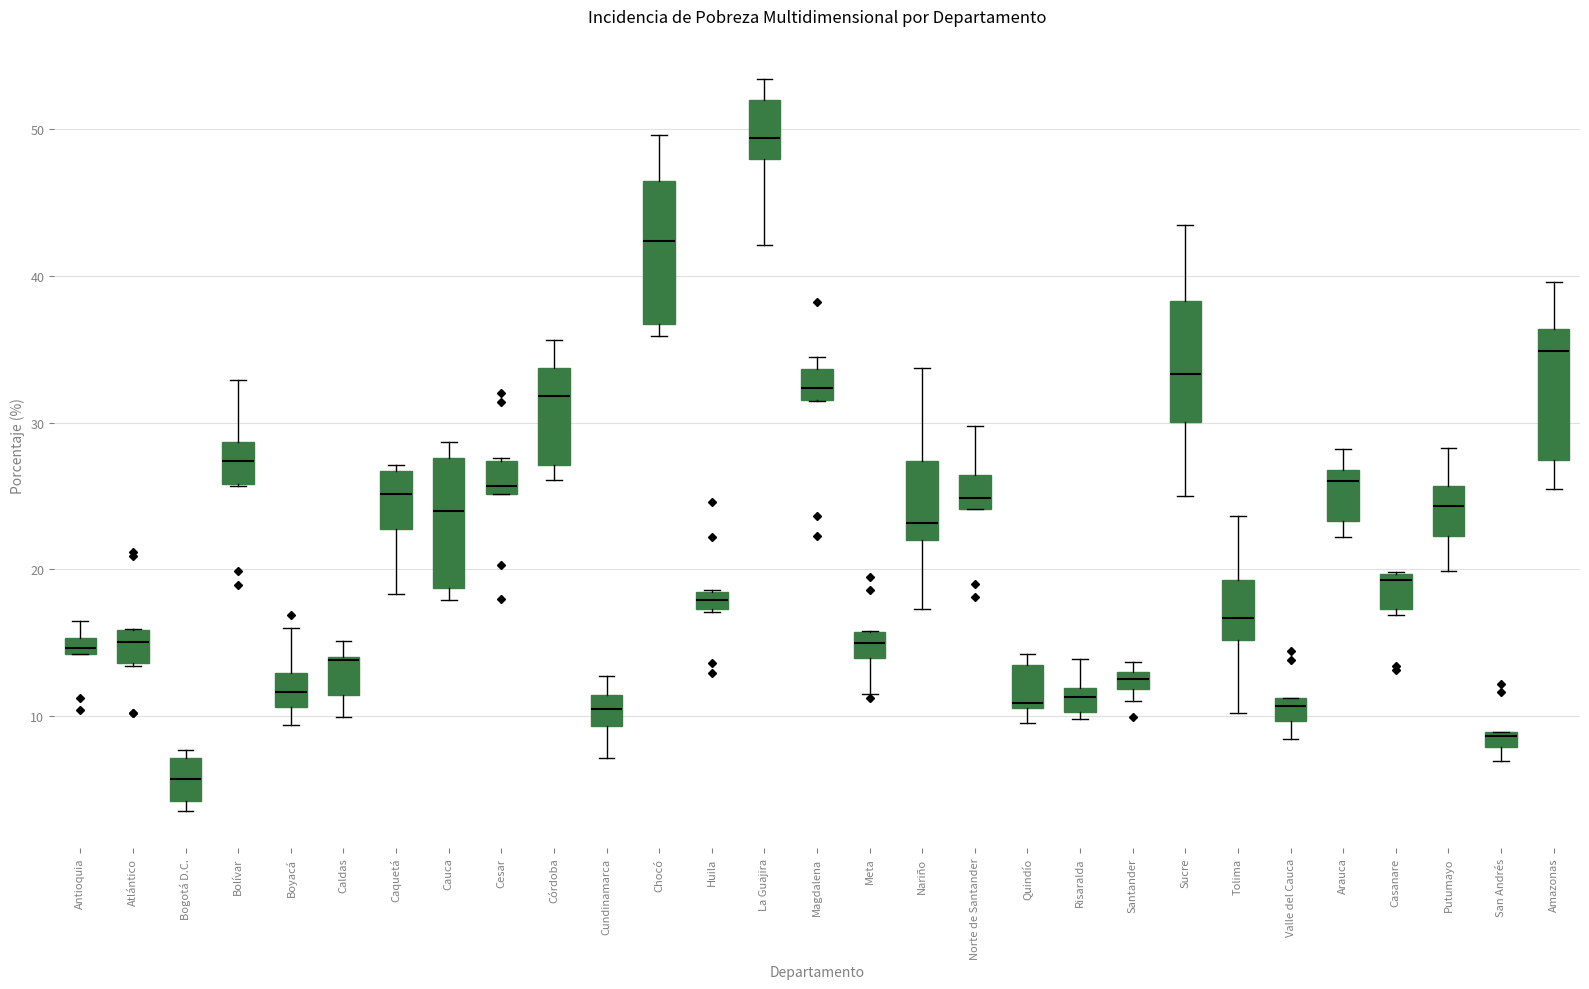

Where does the median line of the box for Bolívar sit on the y-axis? The values are not printed on the chart, so give them approximately, as read against the axis.

27